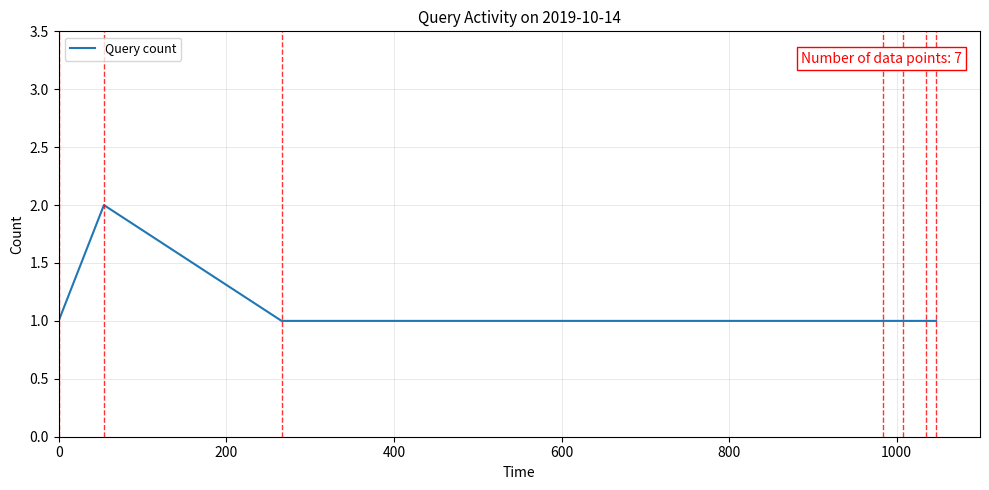

How many lines are shown in the chart?

1